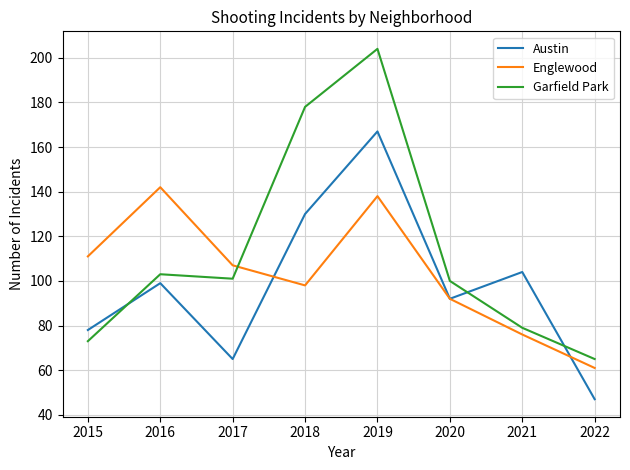

At which category does the chart reach its peak across all series?

2019